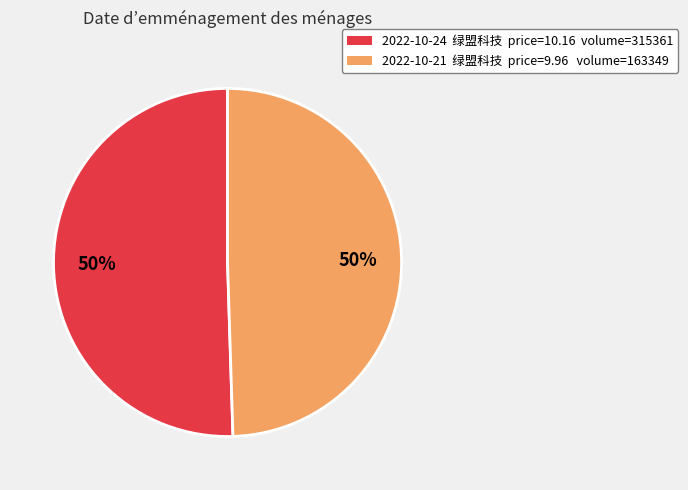

What is the ratio of the value at 2022-10-21 绿盟科技 price=9.96 volume=163349 to the value at 2022-10-24 绿盟科技 price=10.16 volume=315361?

1.0